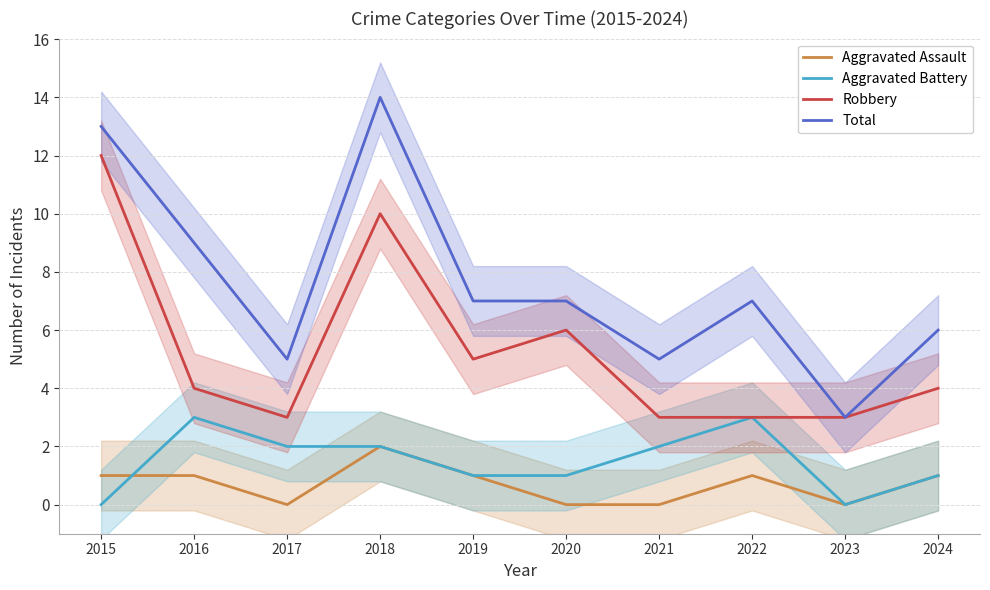

How many positive values does the Aggravated Assault series have?

6